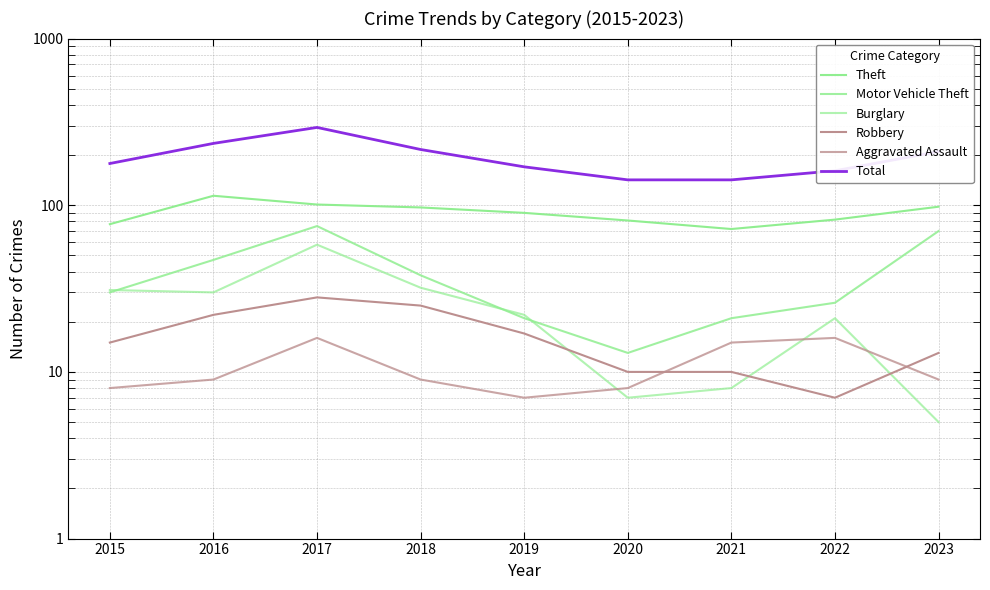

Reading left to right, what are all the values shown in this chart?

Theft: 77	114	101	97	90	81	72	82	98
Motor Vehicle Theft: 30	47	75	38	21	13	21	26	70
Burglary: 31	30	58	32	22	7	8	21	5
Robbery: 15	22	28	25	17	10	10	7	13
Aggravated Assault: 8	9	16	9	7	8	15	16	9
Total: 178	235	293	216	170	142	142	161	210